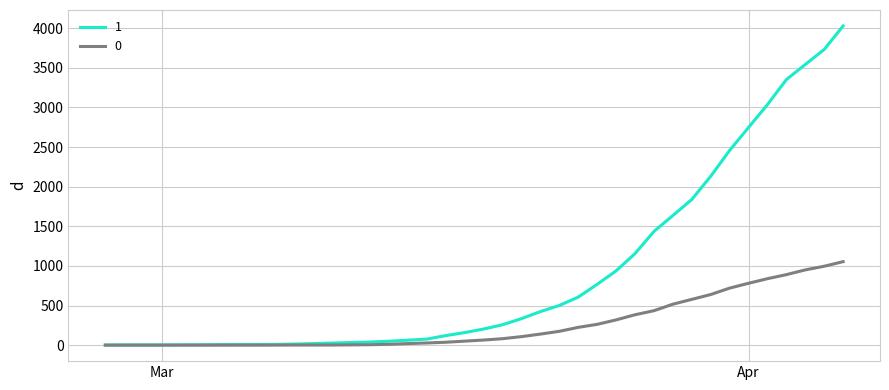

List the series in order of their peak value, highest first.

1, 0